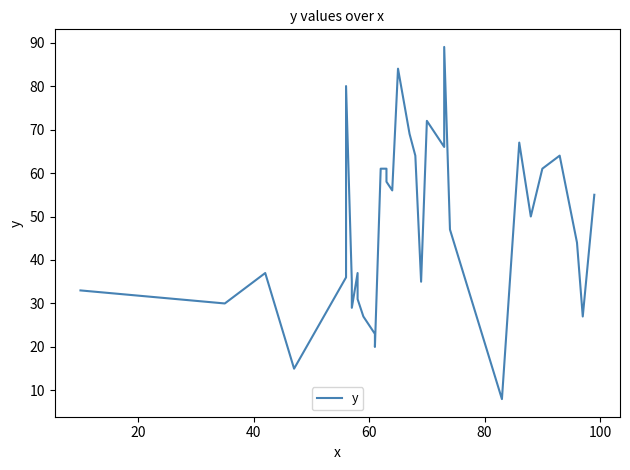

What is the minimum value shown in the chart?

8